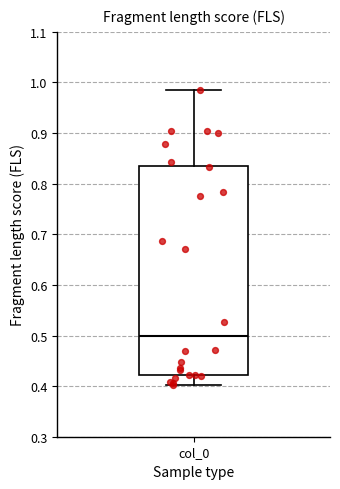

Read this box plot against the y-axis: the position of the median line, the range covered by the box, and the ends of both whiskers. The values are not printed on the chart, so give them approximately, as read against the axis.

median 0.50, box 0.42 to 0.84, whiskers 0.40 to 0.99